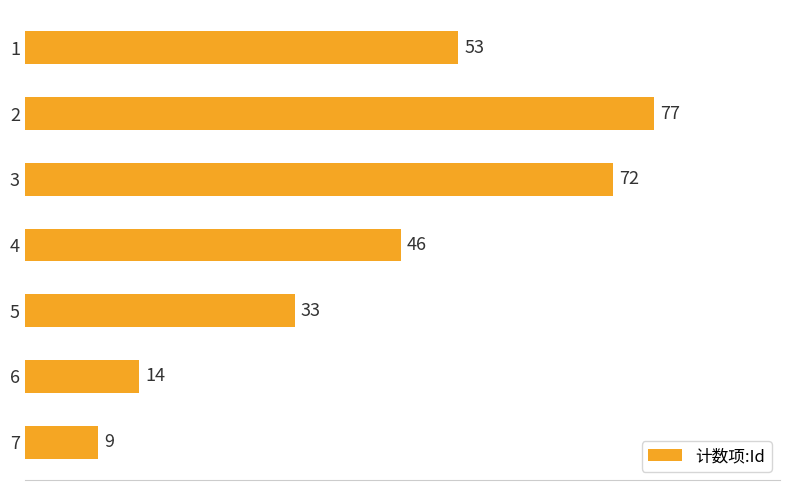

What is the difference between the second highest and minimum values?

63